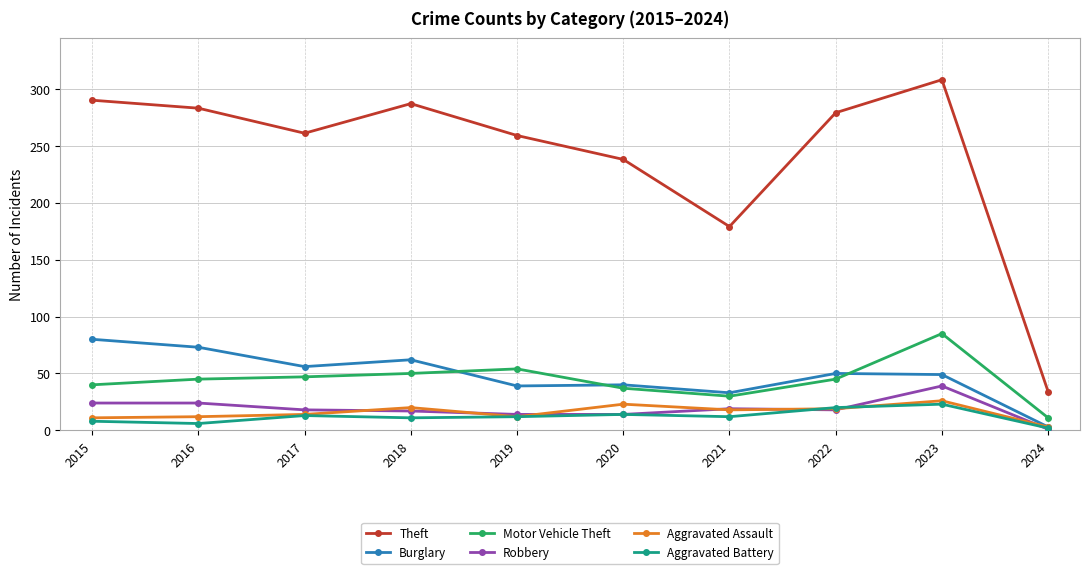

What is the total value across all series at 2022?

431